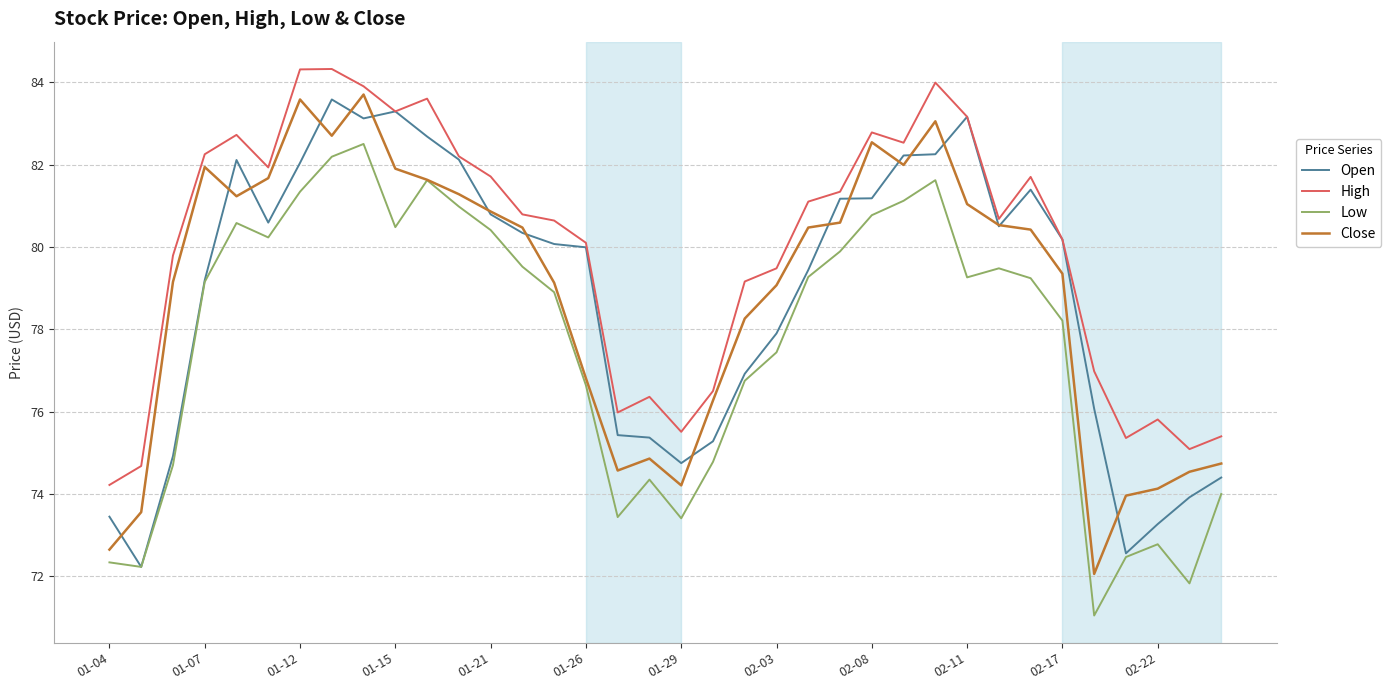

Which series has the largest total across all categories?

High